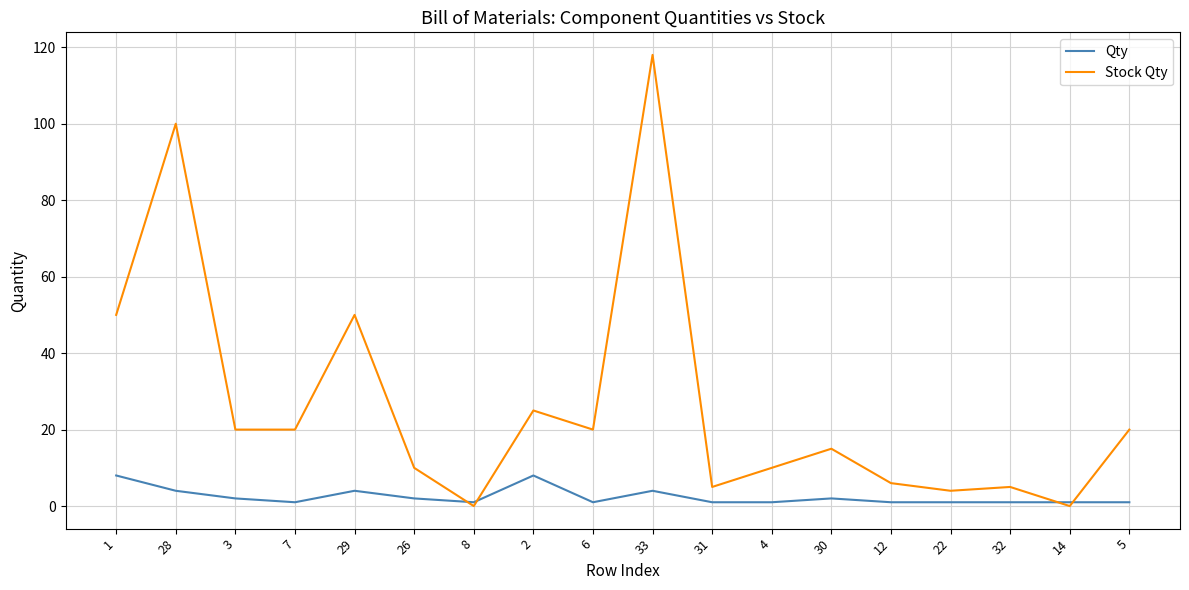

Is this an area chart (filled region under the line)?

No